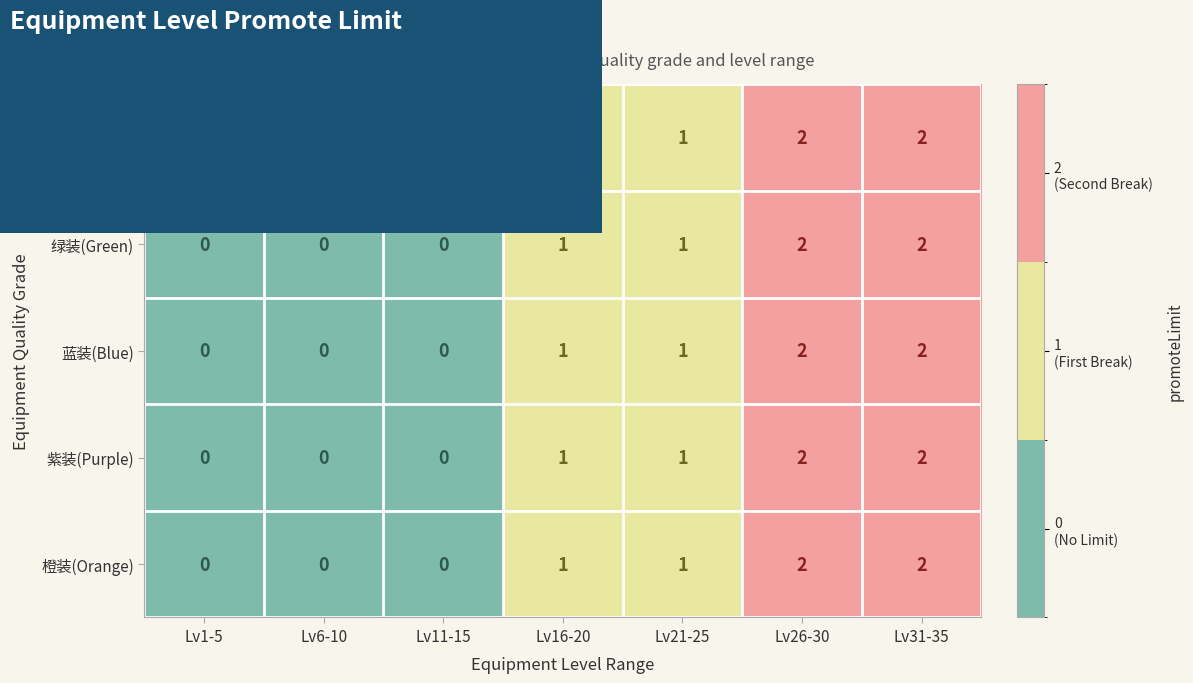

The 白装(White) series shows 1 at Lv21-25. True or false?

True